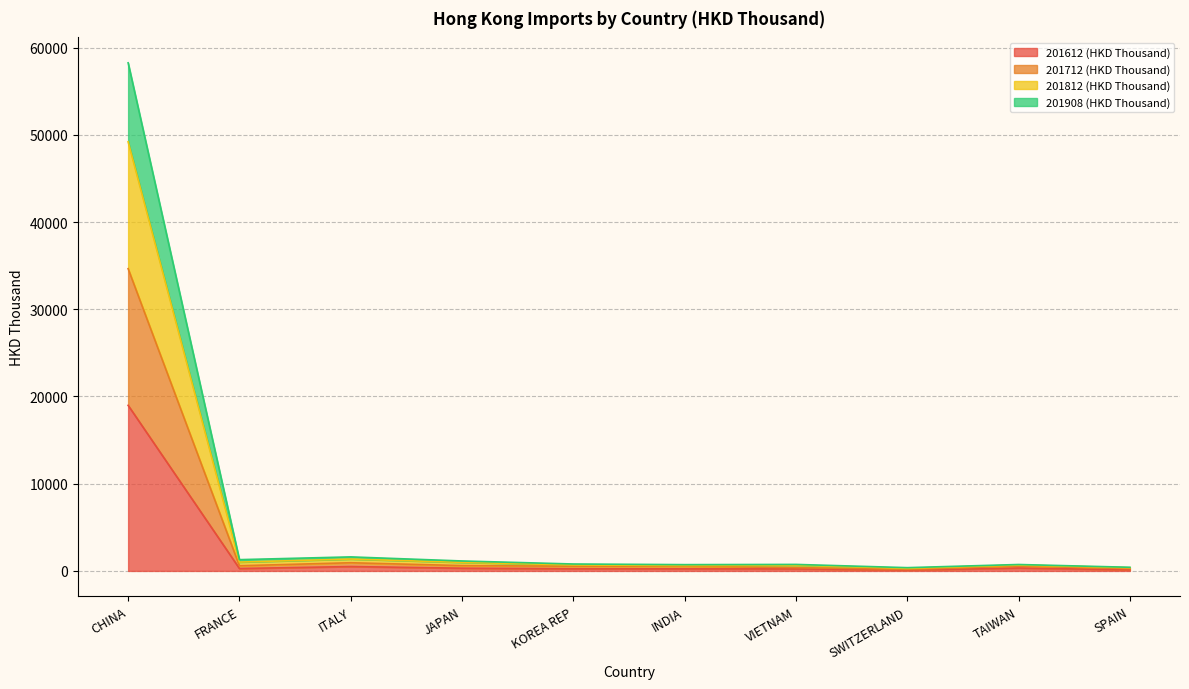

At VIETNAM, list the series in order from smallest to largest.

201612 (HKD Thousand), 201712 (HKD Thousand), 201908 (HKD Thousand), 201812 (HKD Thousand)